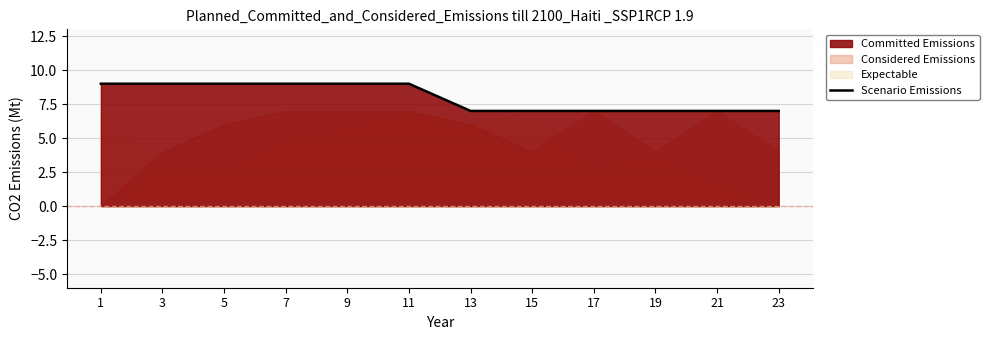

Which category has the highest value across all series?

1